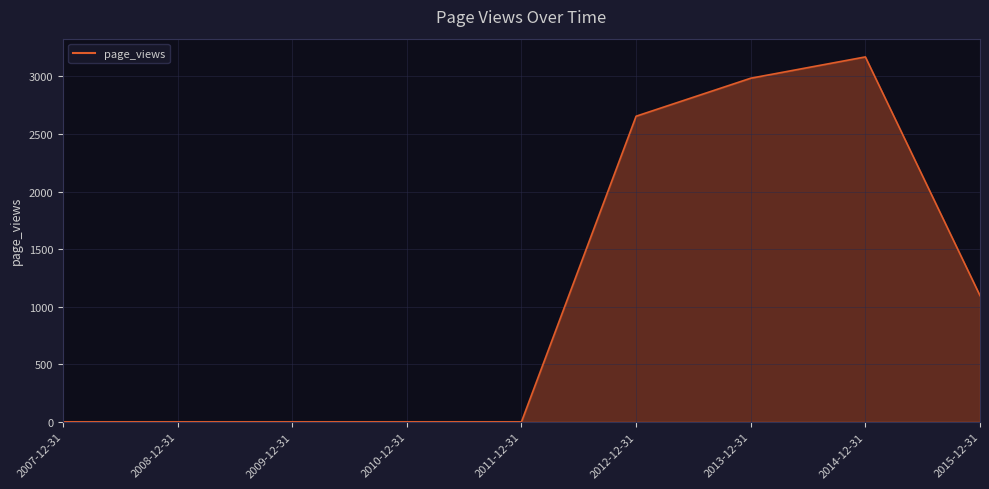

Reading left to right, what are all the values shown in this chart?

0	0	0	0	0	2654	2984	3169	1096